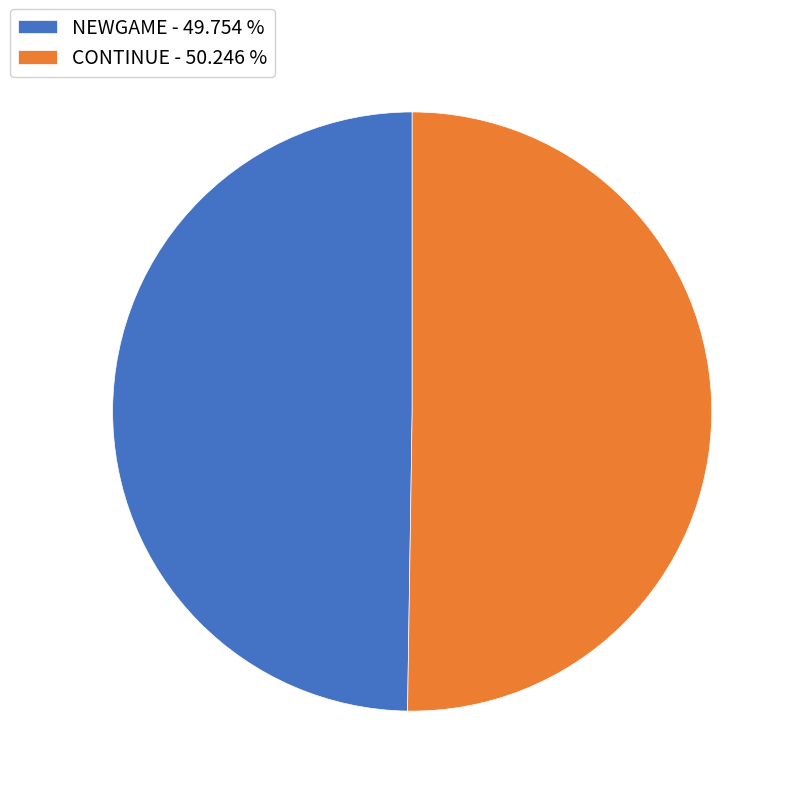

Count the number of slices in the pie.

2